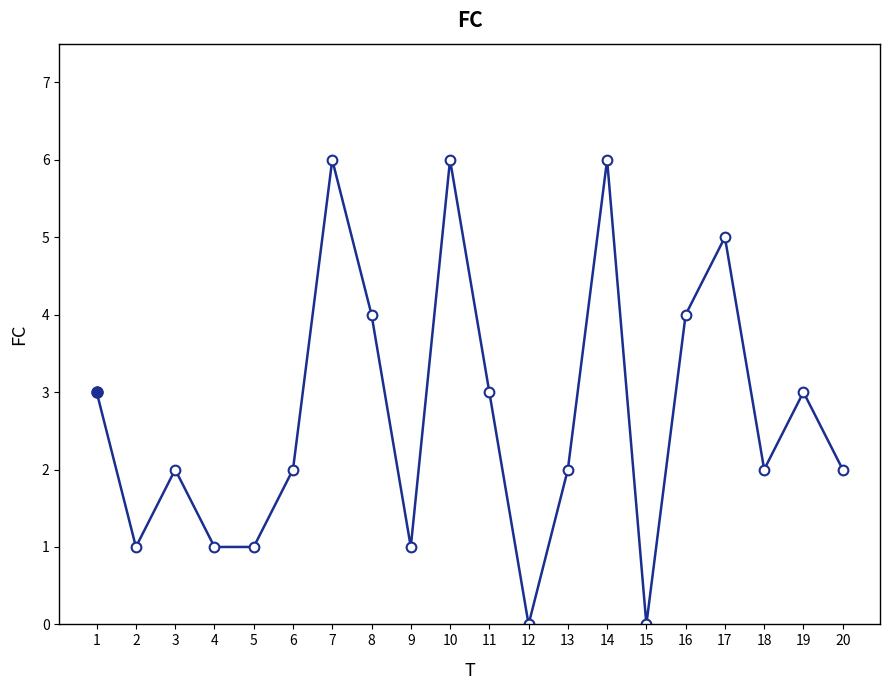

The chart shows a value of 3 at 19. True or false?

True